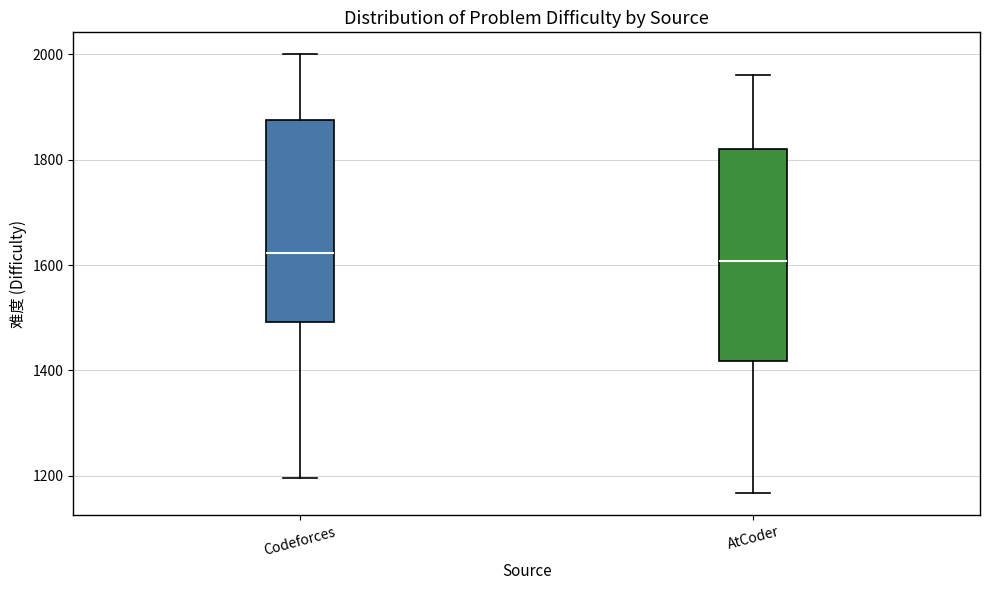

Reading left to right, read every box against the y-axis: the position of its median line, the range the box covers, and the ends of its whiskers. The values are not printed on the chart, so give them approximately, as read against the axis.

Codeforces: median 1620, box 1500 to 1880, whiskers 1200 to 2000
AtCoder: median 1600, box 1420 to 1820, whiskers 1160 to 1960